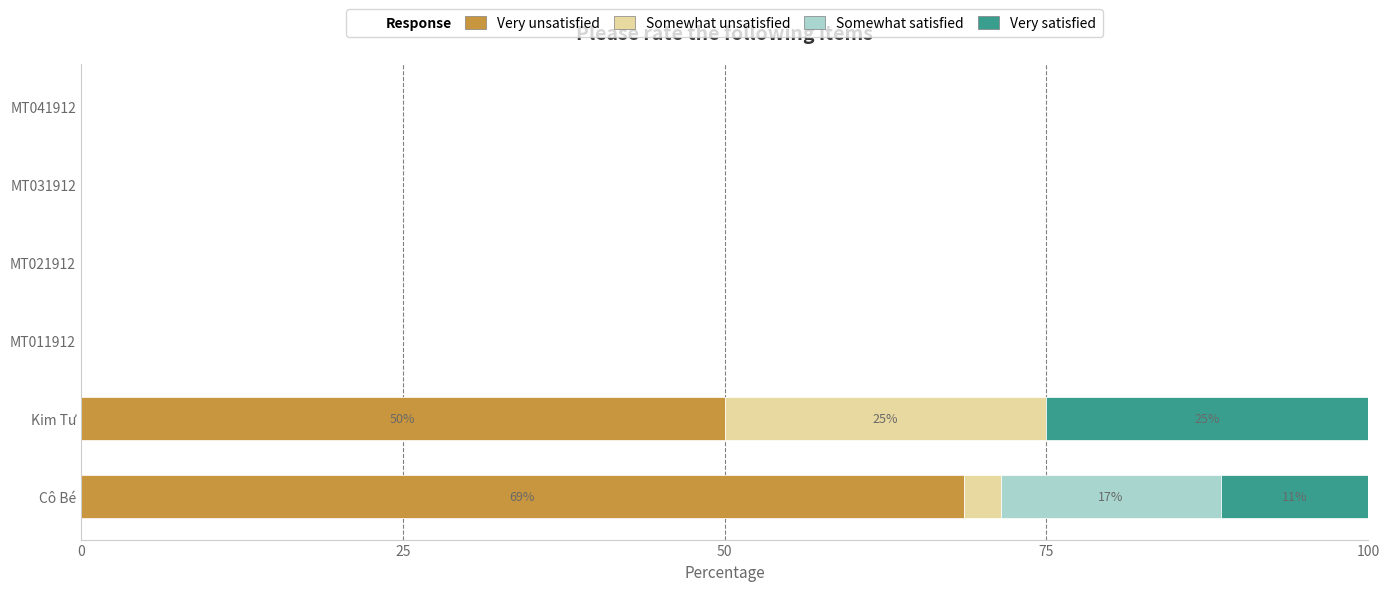

At which label is Very unsatisfied closest to 34?

Kim Tư